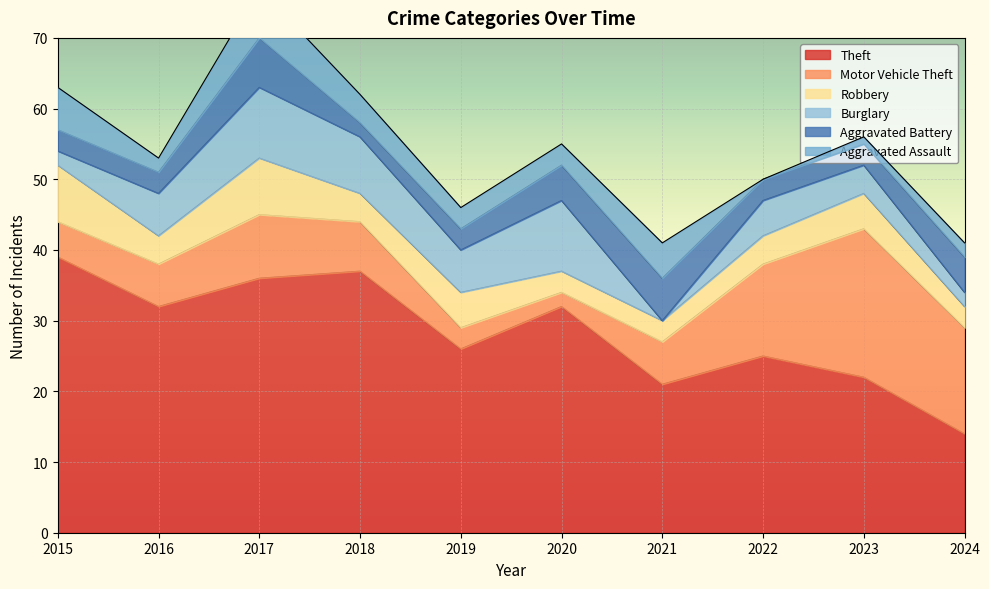

Reading left to right, extract all data points from this chart.

Theft: 39	32	36	37	26	32	21	25	22	14
Motor Vehicle Theft: 5	6	9	7	3	2	6	13	21	15
Robbery: 8	4	8	4	5	3	3	4	5	3
Burglary: 2	6	10	8	6	10	0	5	4	2
Aggravated Battery: 3	3	7	2	3	5	6	3	3	5
Aggravated Assault: 6	2	7	4	3	3	5	0	1	2